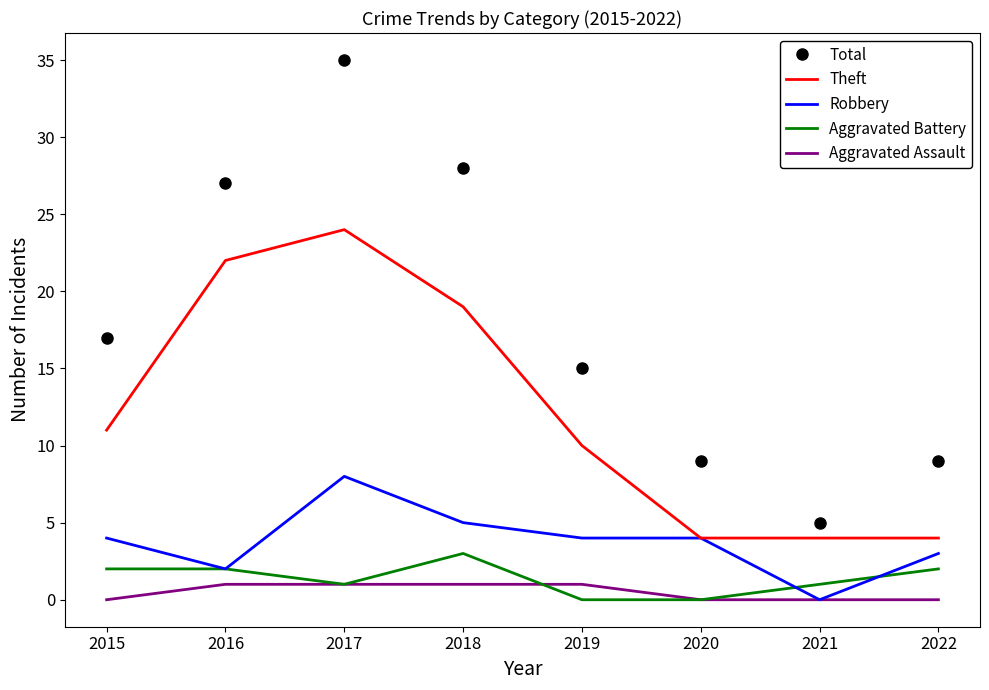

Which series has the widest spread of values?

Total